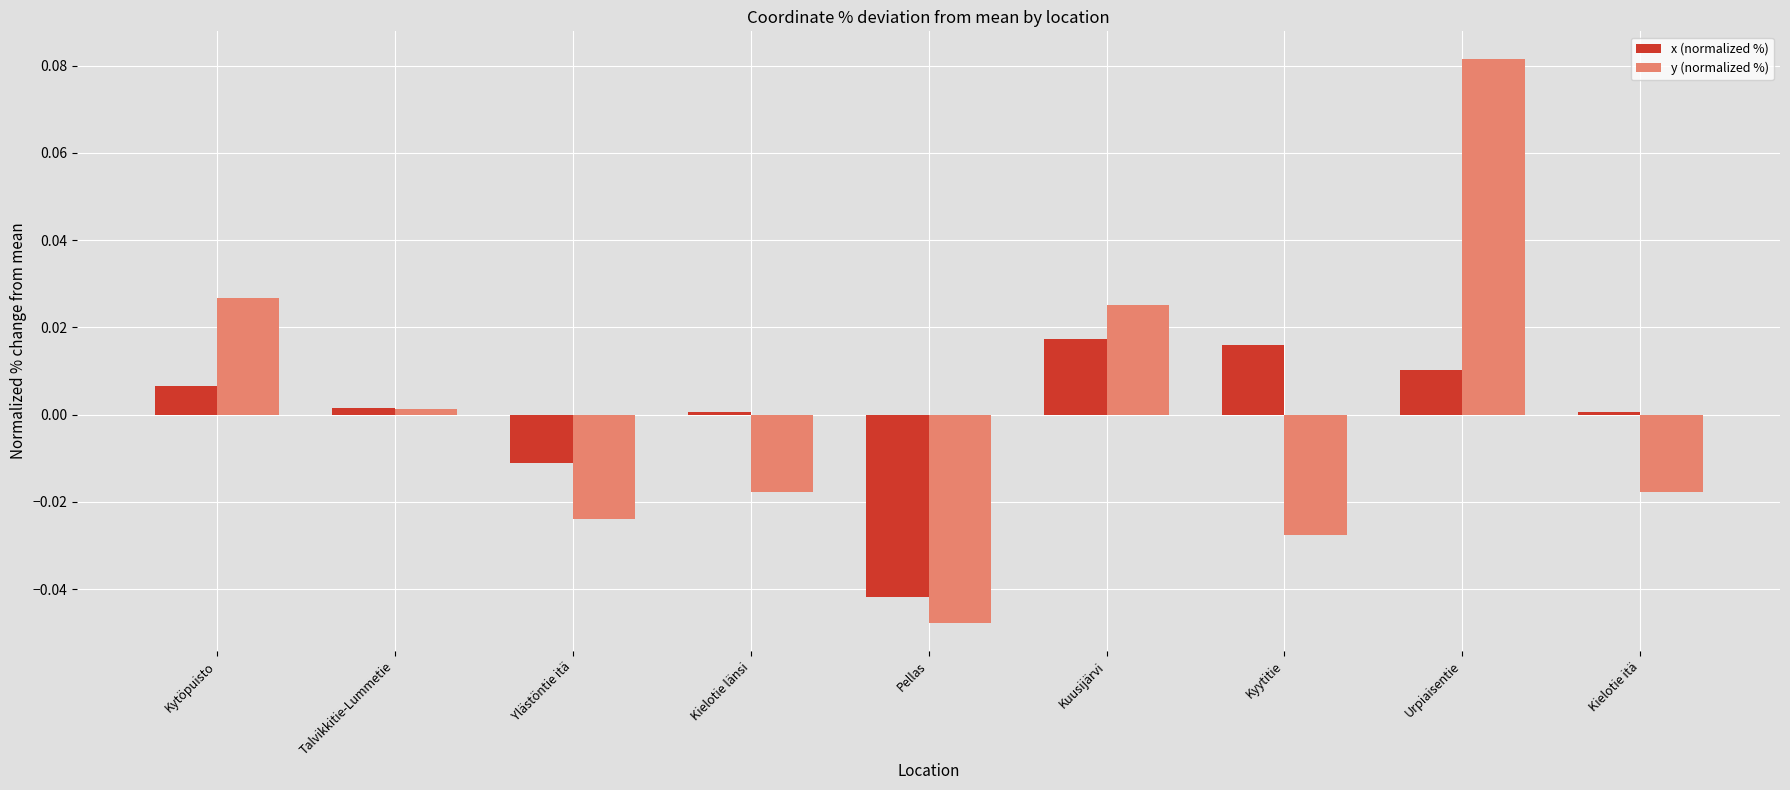

How many bars are there in each group?

2